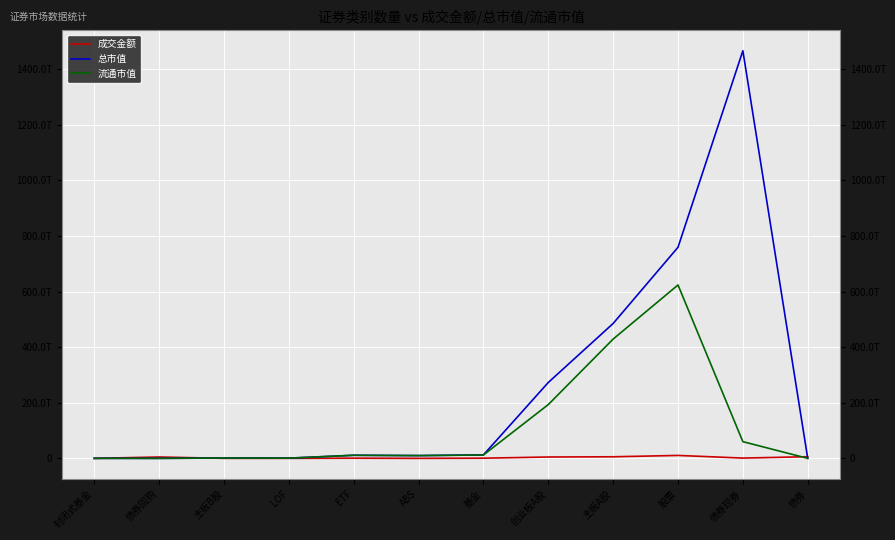

What position from the left is 债券现券?

11